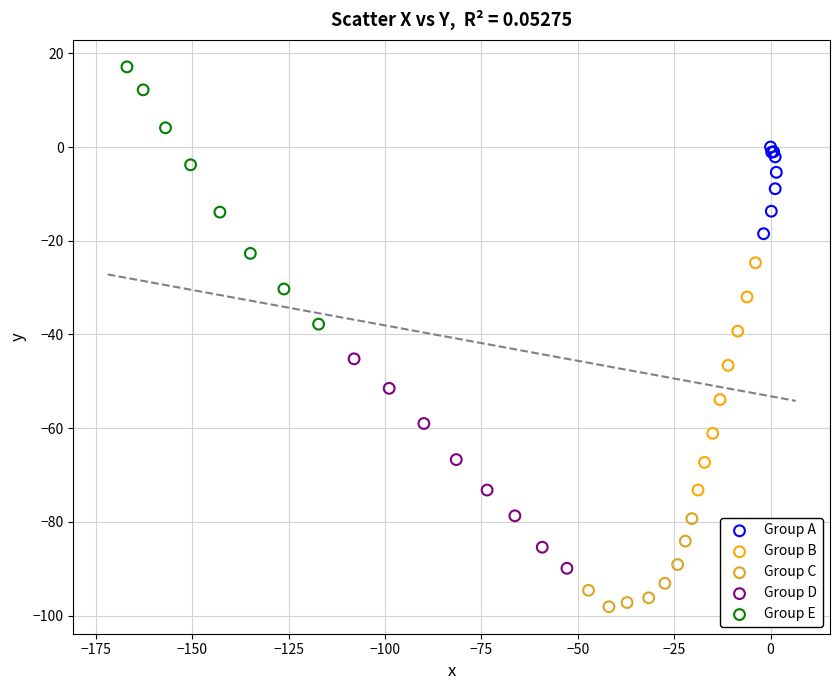

Which series contains the highest Y value?

Group E